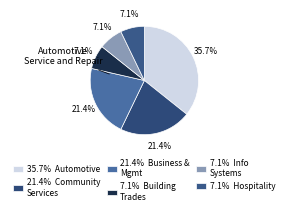

How many segments does this pie chart have?

6